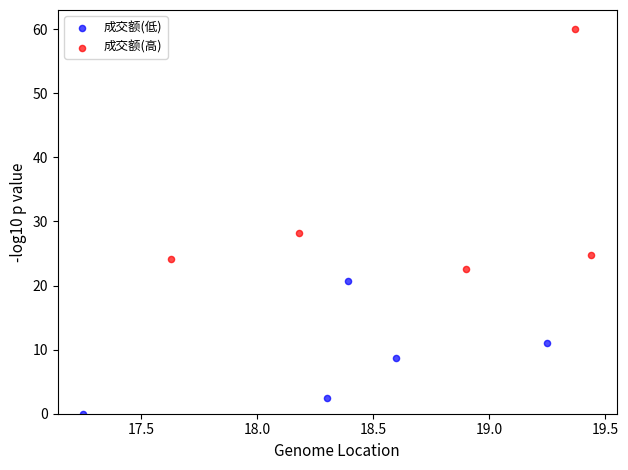

Which series contains the lowest Y value?

成交额(低)